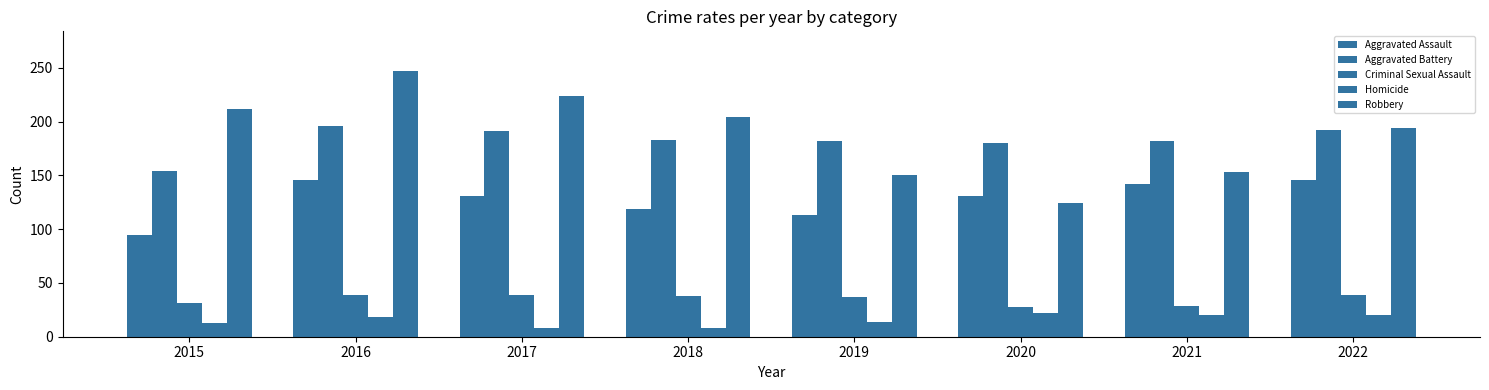

How many series are shown in this chart?

5